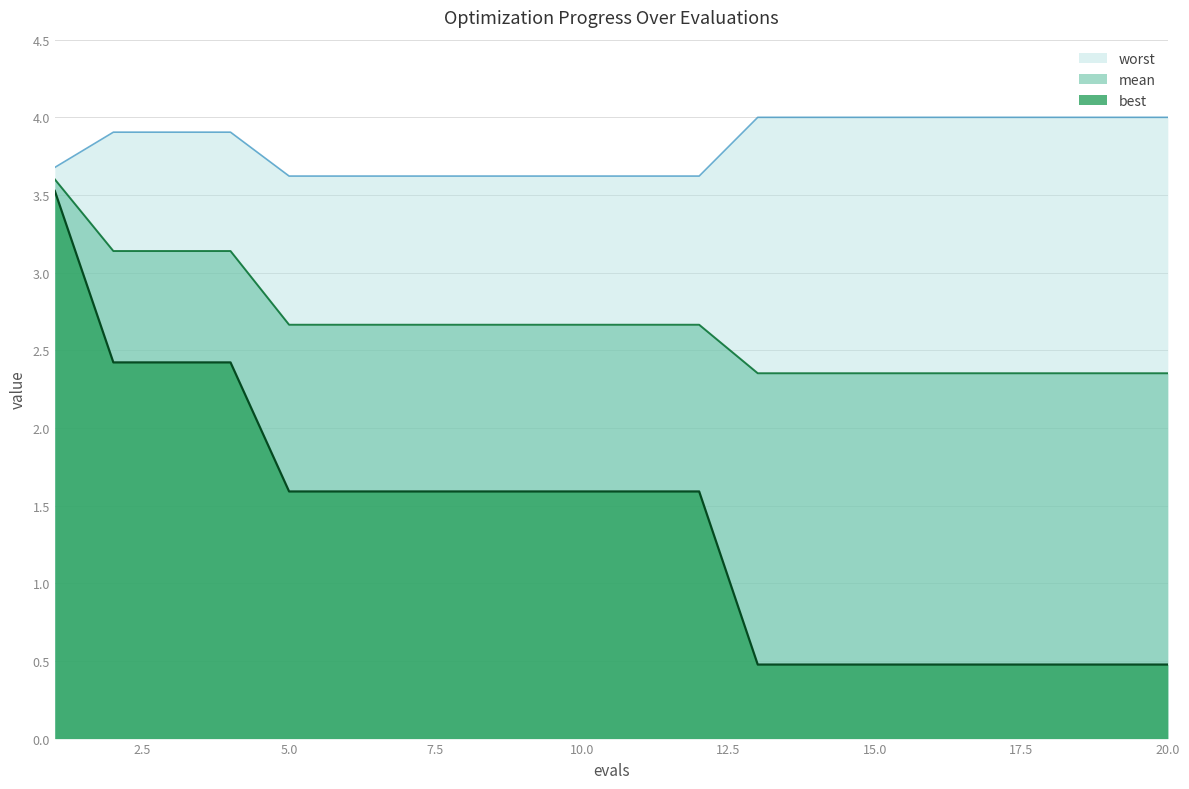

True or false: best and mean intersect in this chart.

False